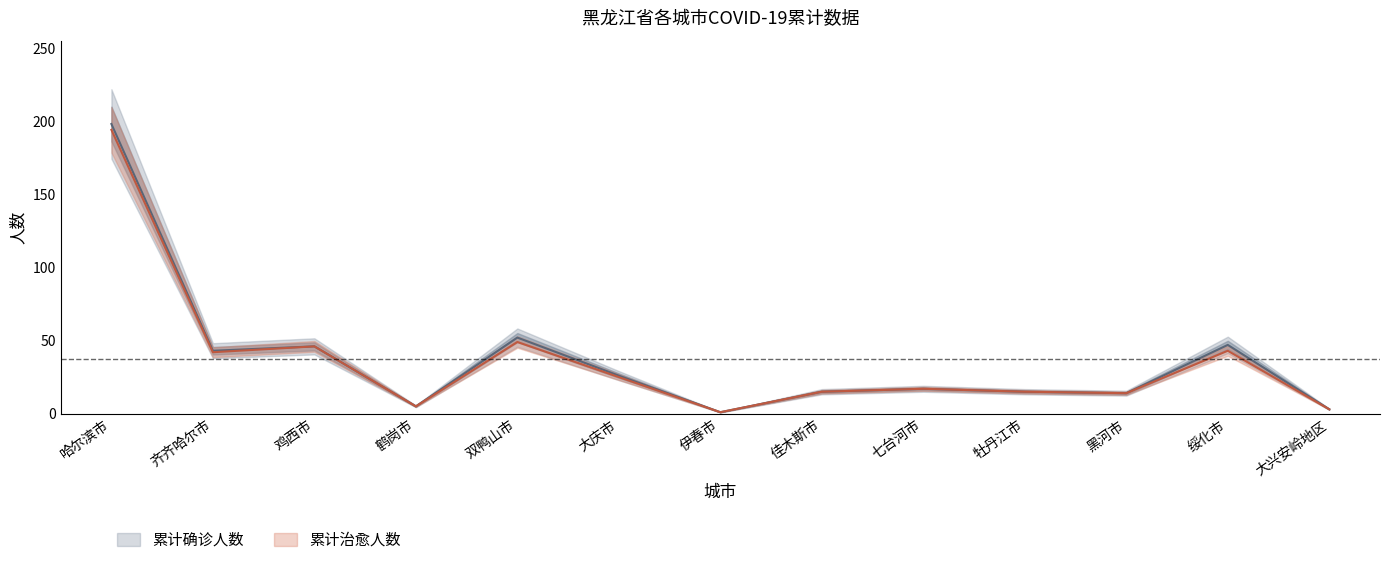

What is the average value of the 累计确诊人数 series?

37